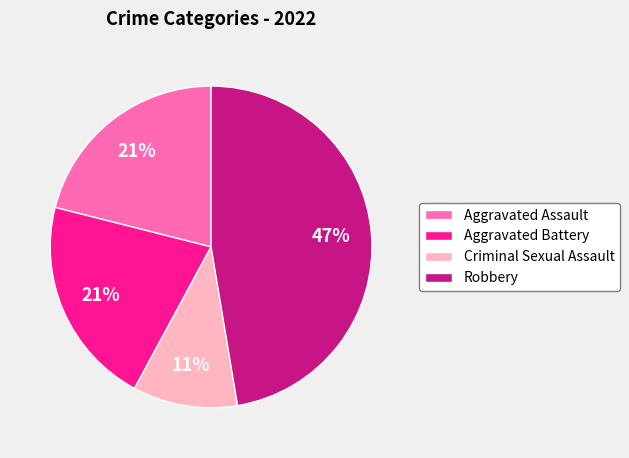

Is there a majority slice in this chart?

No